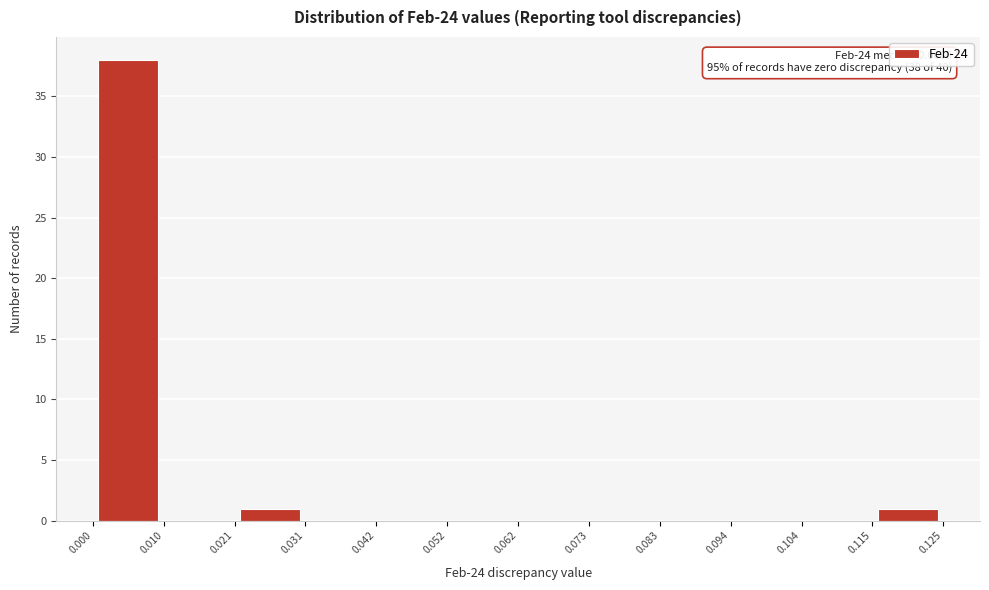

Which range on the x-axis has the tallest bar?

0.000 to 0.010